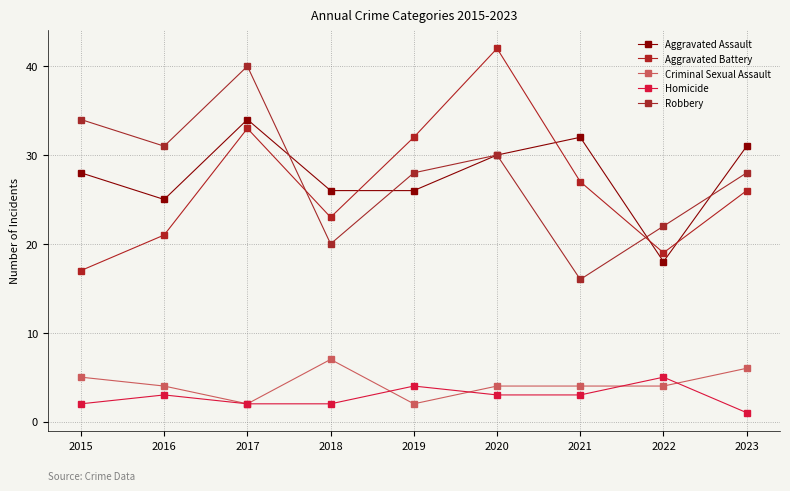

What is the difference between the Criminal Sexual Assault values at 2015 and 2017?

3